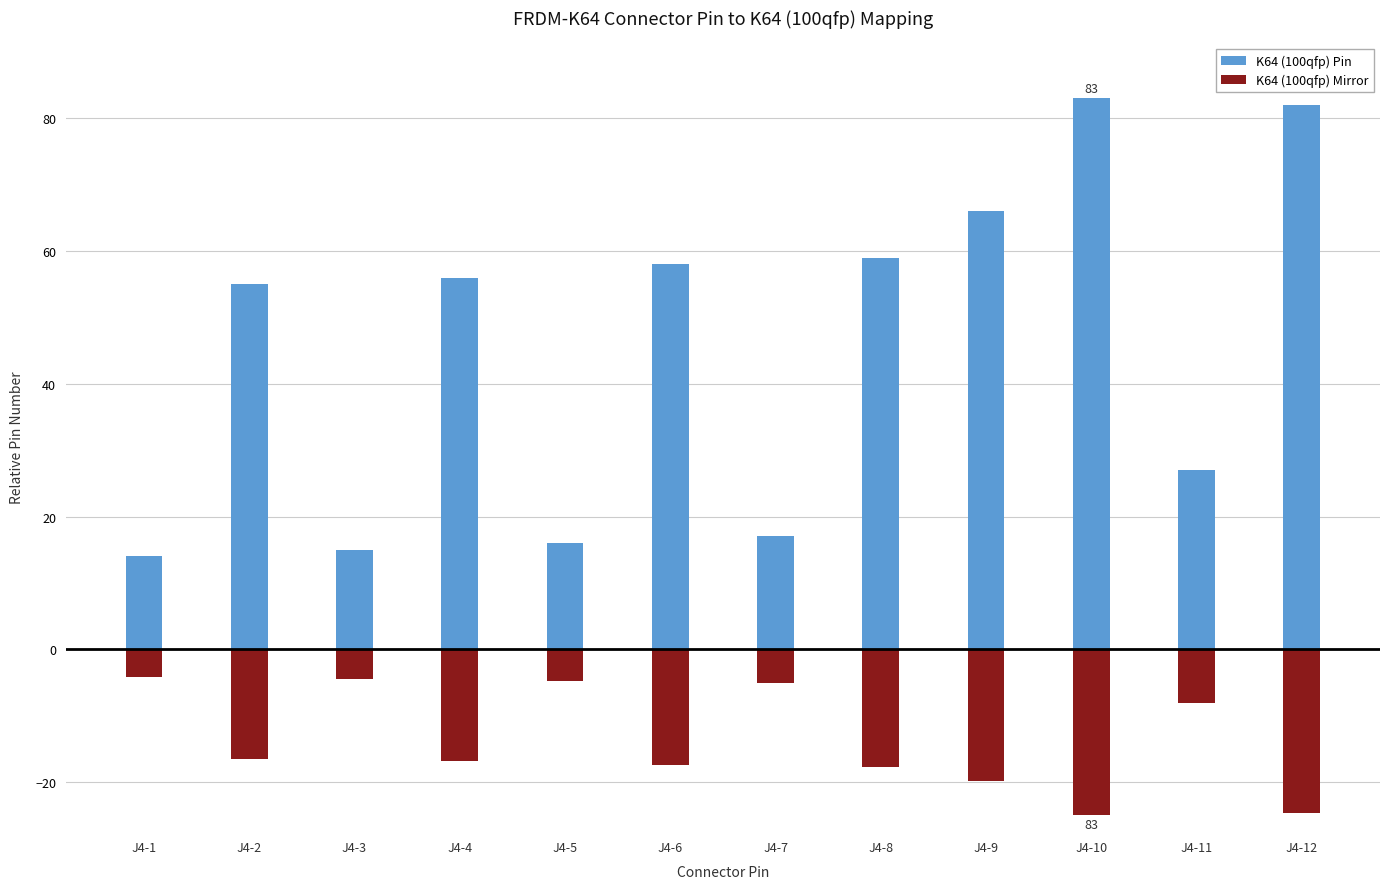

Reading left to right, what are all the values shown in this chart?

K64 (100qfp) Pin: 14.0	55.0	15.0	56.0	16.0	58.0	17.0	59.0	66.0	83.0	27.0	82.0
K64 (100qfp) Mirror: -4.2	-16.5	-4.5	-16.8	-4.8	-17.4	-5.1	-17.7	-19.8	-24.9	-8.1	-24.6